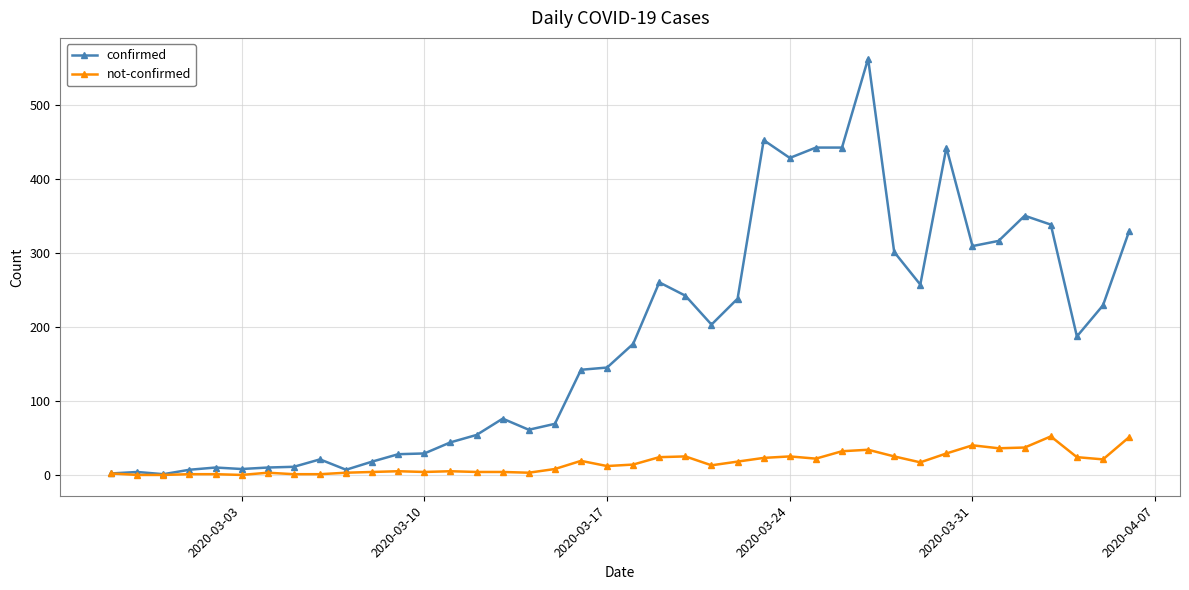

Which series has the largest total across all categories?

confirmed